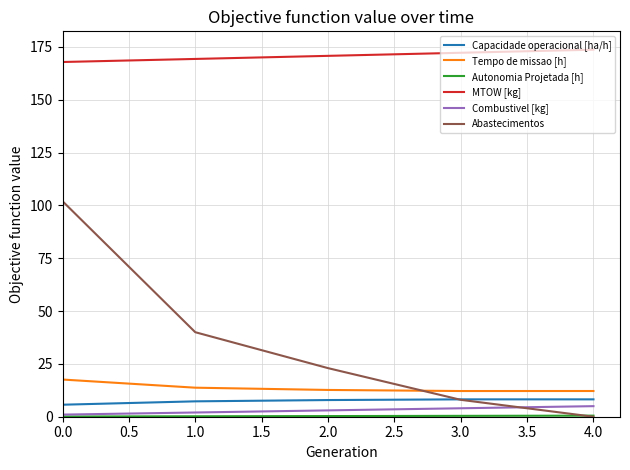

What is the difference between the second highest and second lowest values in the Tempo de missao [h] series?

1.6